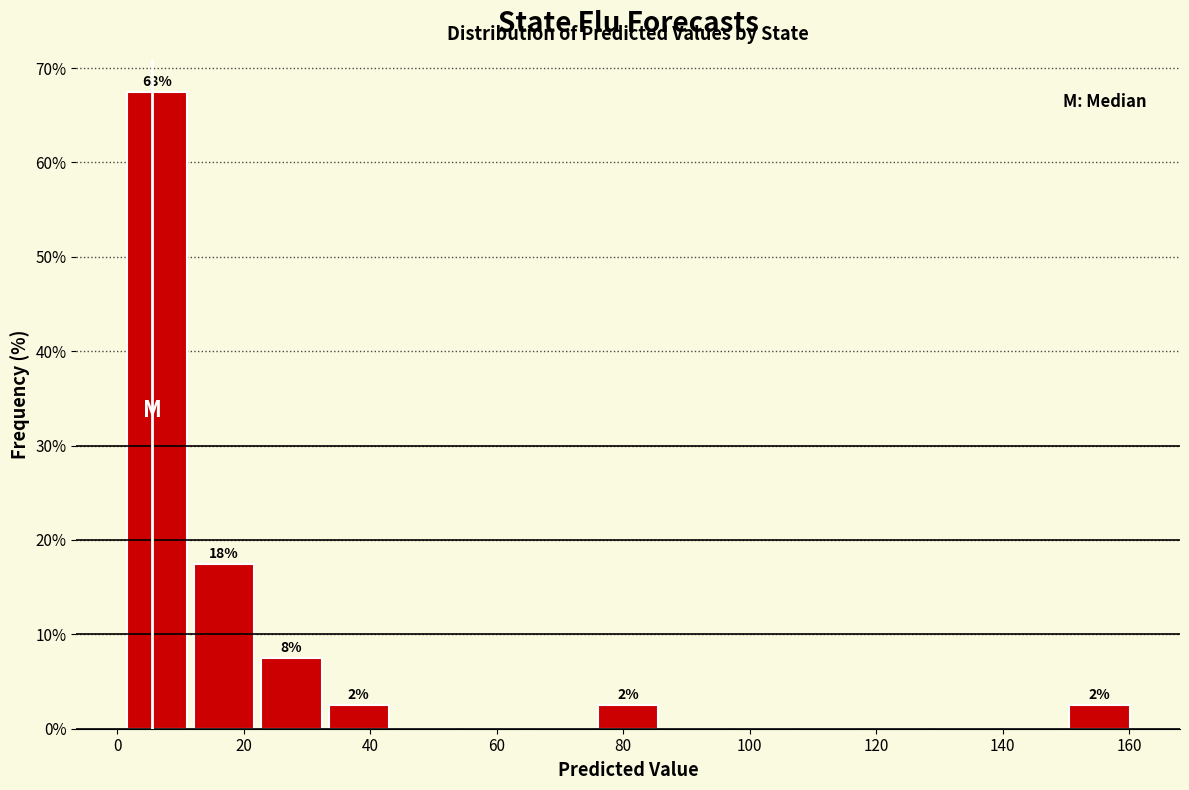

Which range on the x-axis has the tallest bar?

0 to 12